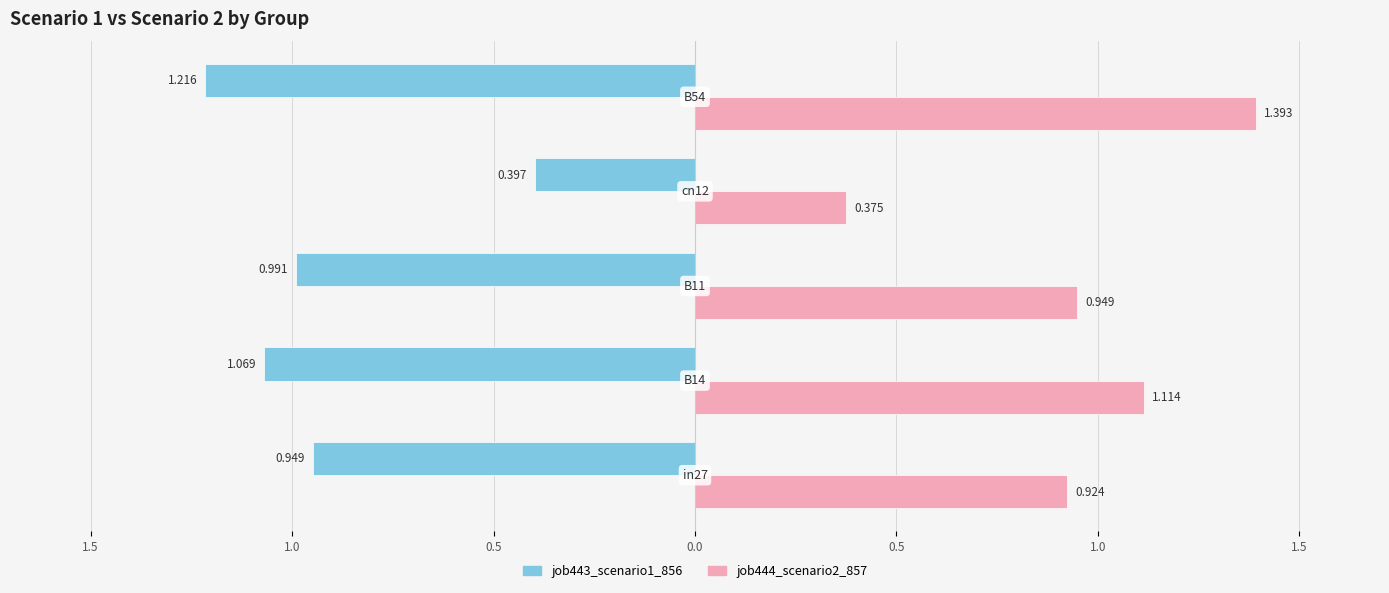

What are all the series names shown in the legend?

job443_scenario1_856, job444_scenario2_857